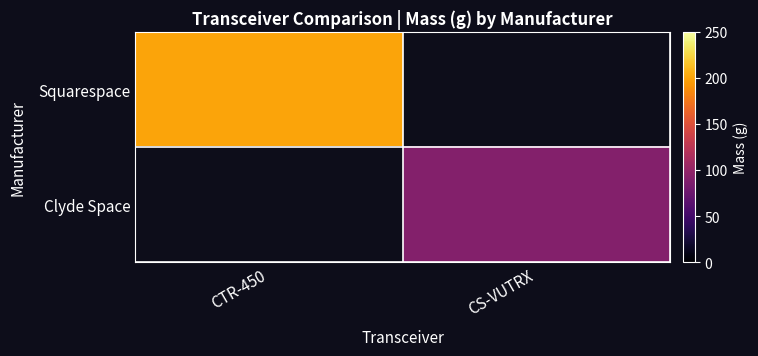

Which label corresponds to the smallest value in the chart?

CS-VUTRX